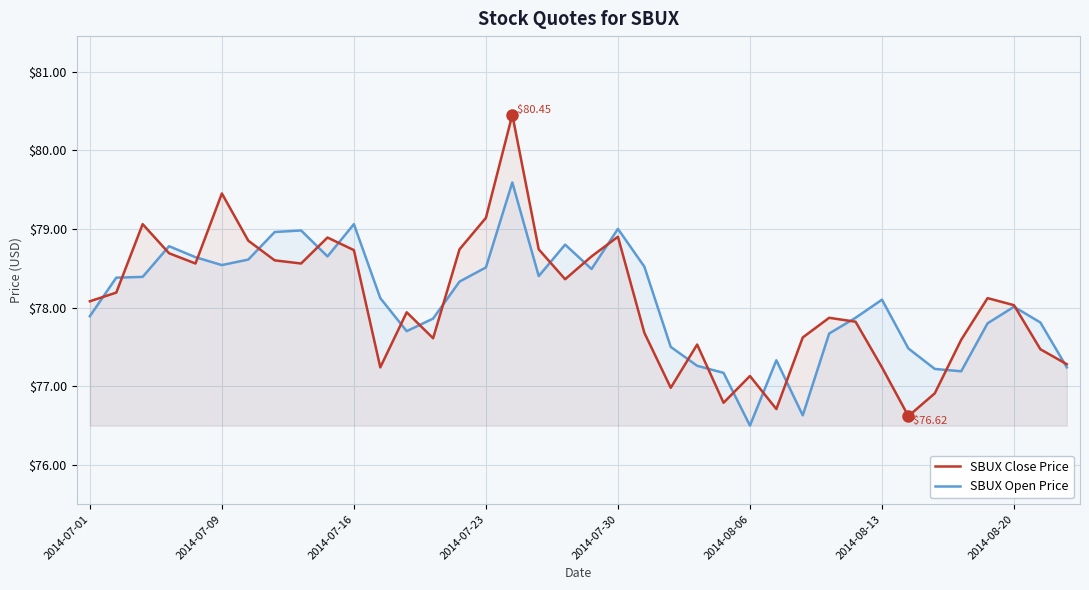

Rank the series at 32 from lowest to highest value.

SBUX Close Price, SBUX Open Price